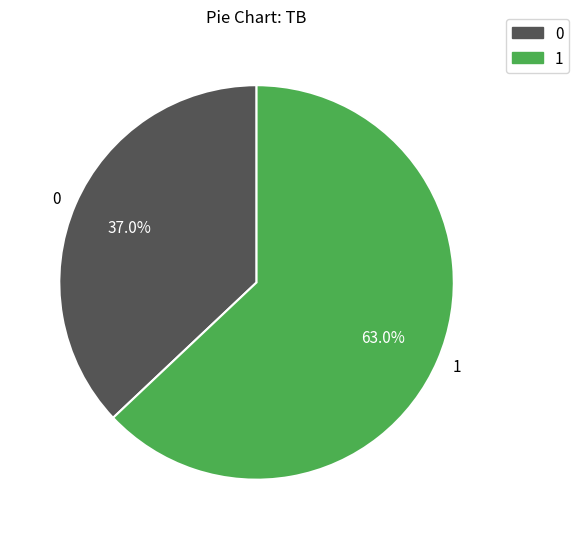

What percentage is the 0 slice, to the nearest percent?

37%